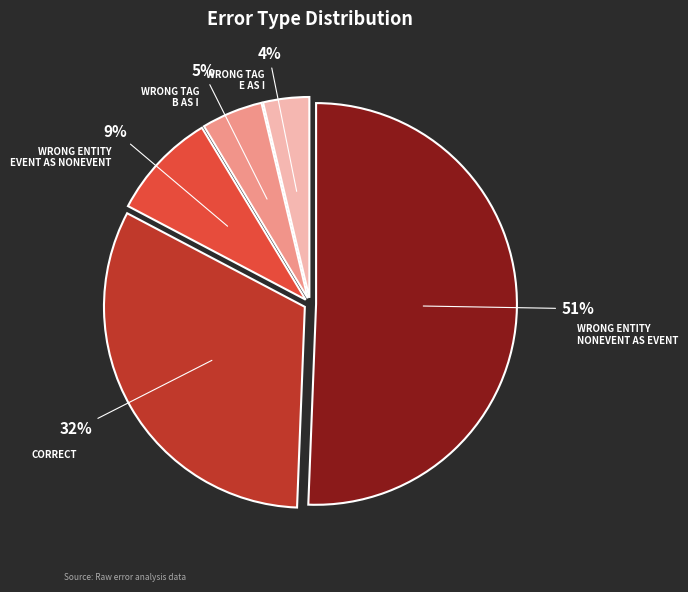

How many slices are in this pie chart?

5